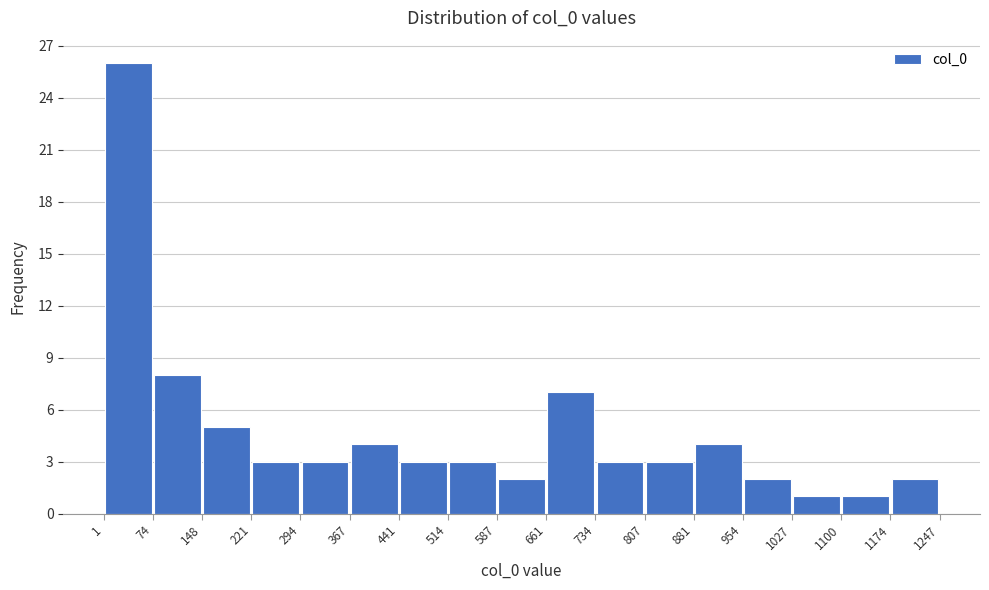

Reading left to right, list every bar in this chart as the range it spans on the x-axis followed by its height. The values are not printed on the chart, so give them approximately, as read against the axis.

1 to 74: 26
74 to 148: 8
148 to 221: 5
221 to 294: 3
294 to 367: 3
367 to 441: 4
441 to 514: 3
514 to 587: 3
587 to 661: 2
661 to 734: 7
734 to 807: 3
807 to 881: 3
881 to 954: 4
954 to 1027: 2
1027 to 1100: 1
1100 to 1174: 1
1174 to 1247: 2